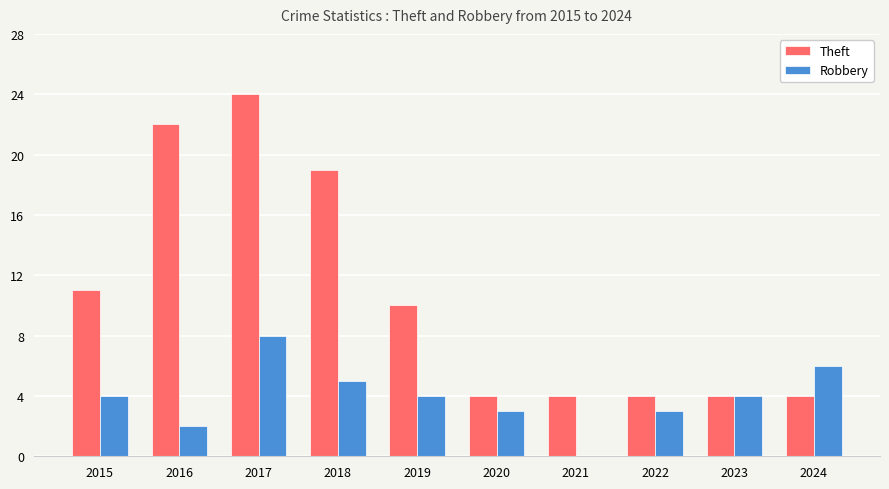

Between 2015 and 2016, which series saw the biggest shift?

Theft